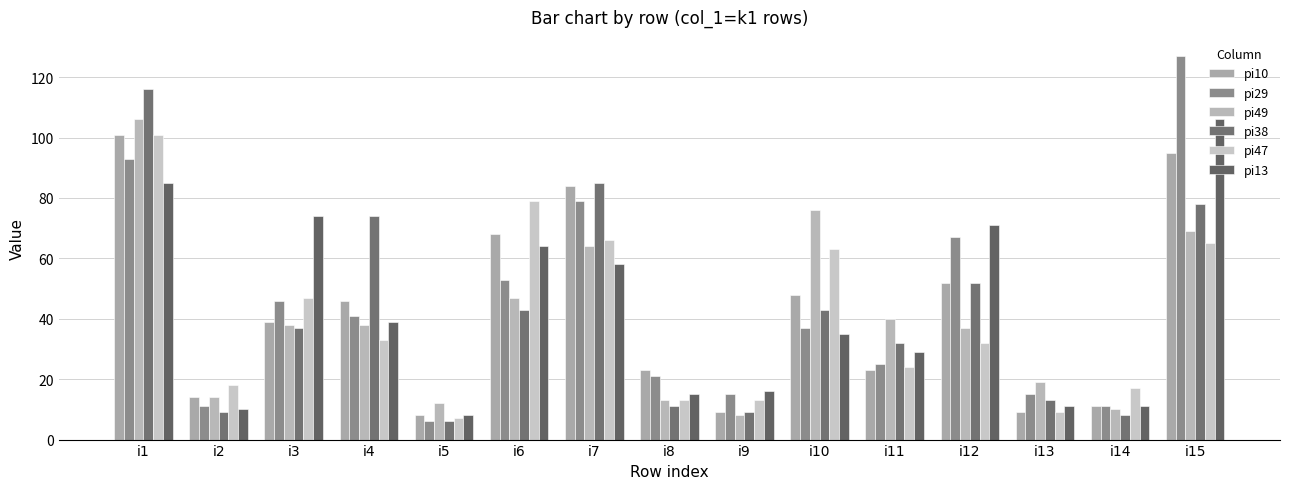

The pi47 series shows 17 at i14. True or false?

True